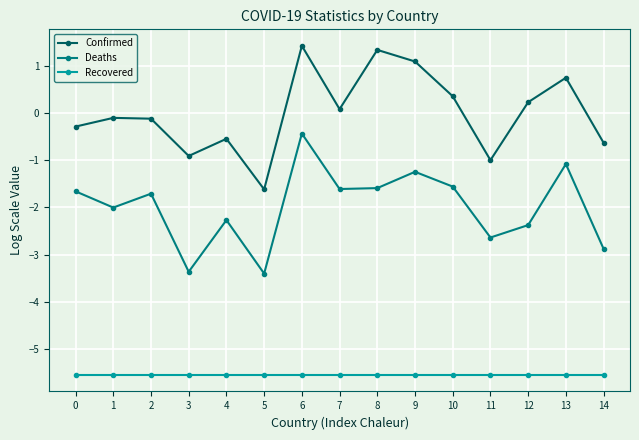

The value of Recovered at 3 is -5.5. True or false?

True